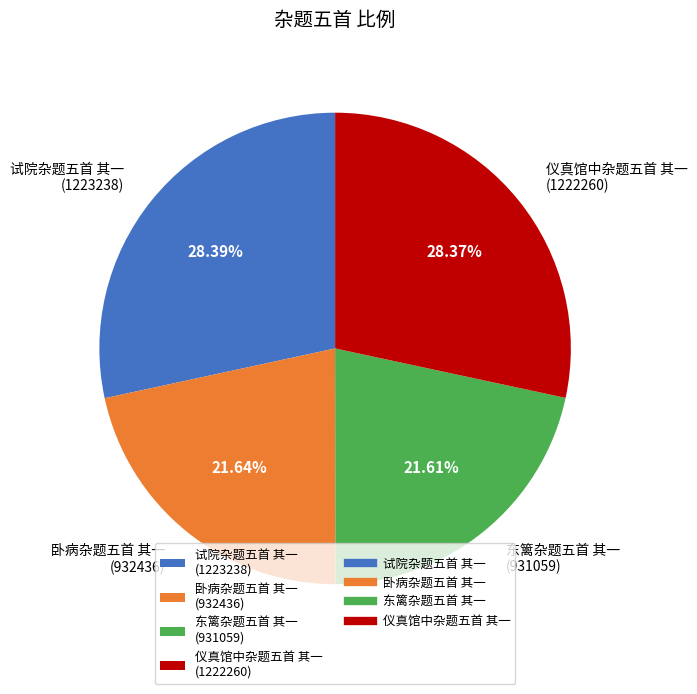

Is 试院杂题五首 其一 the majority of the pie?

No